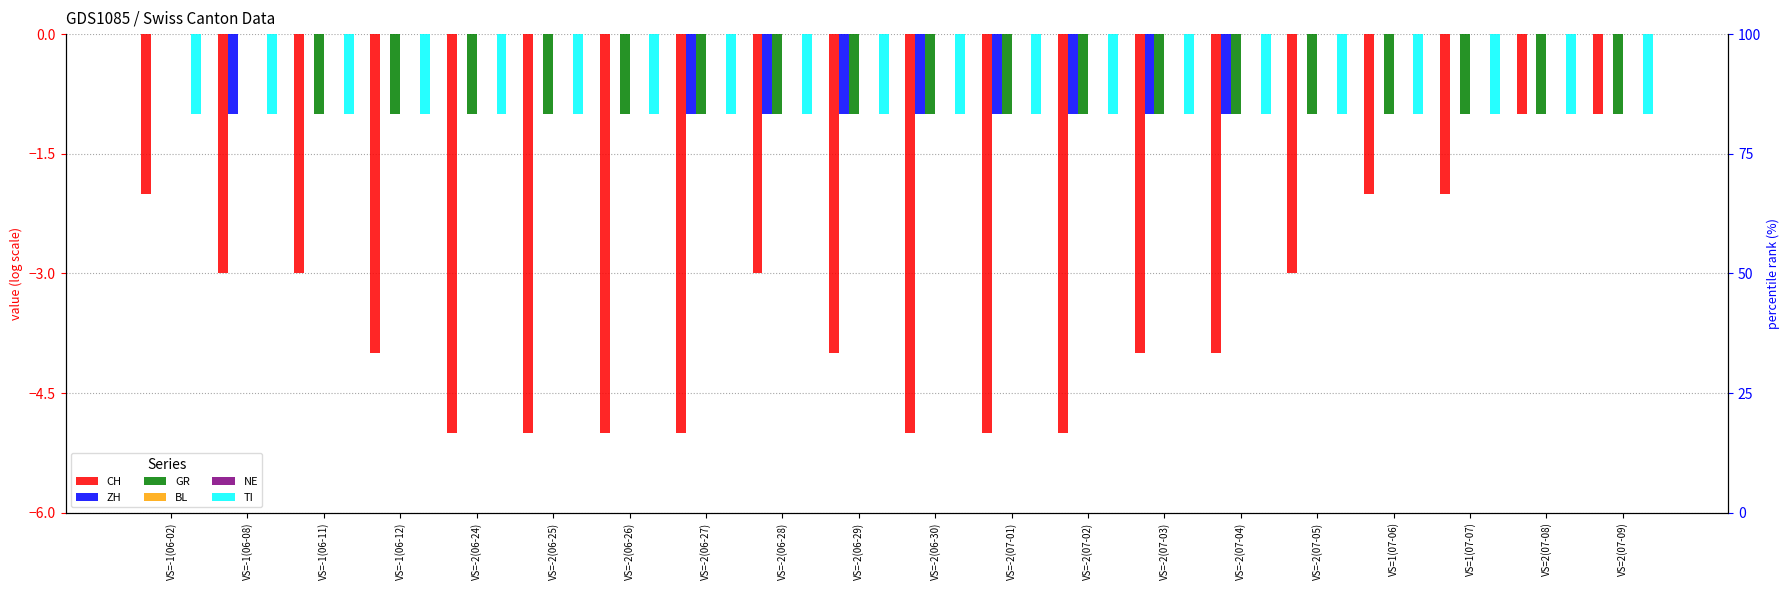

How many series are shown in this chart?

6